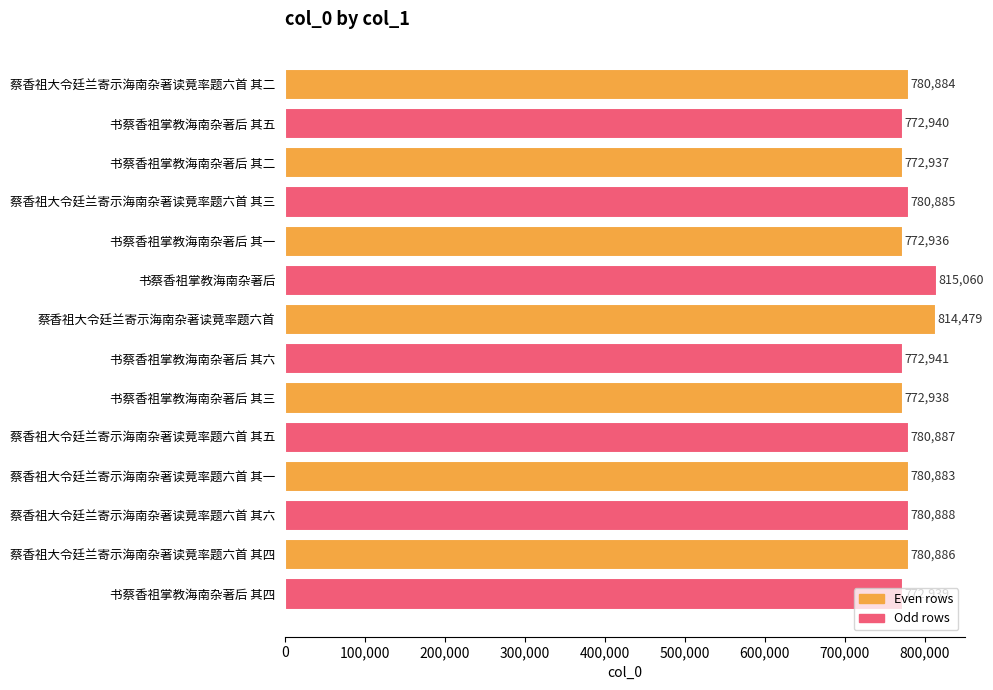

What is the value of the 11th bar from the top?

780883